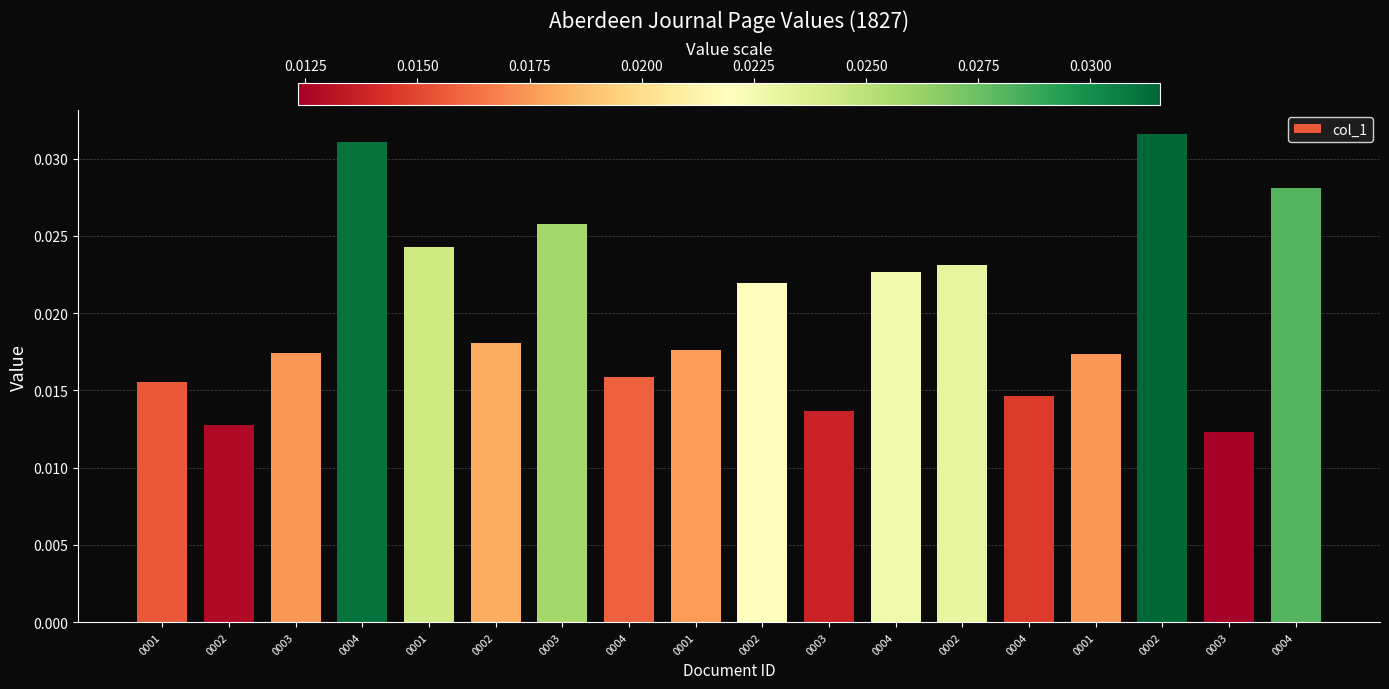

At which label is the value closest to 0?

0003